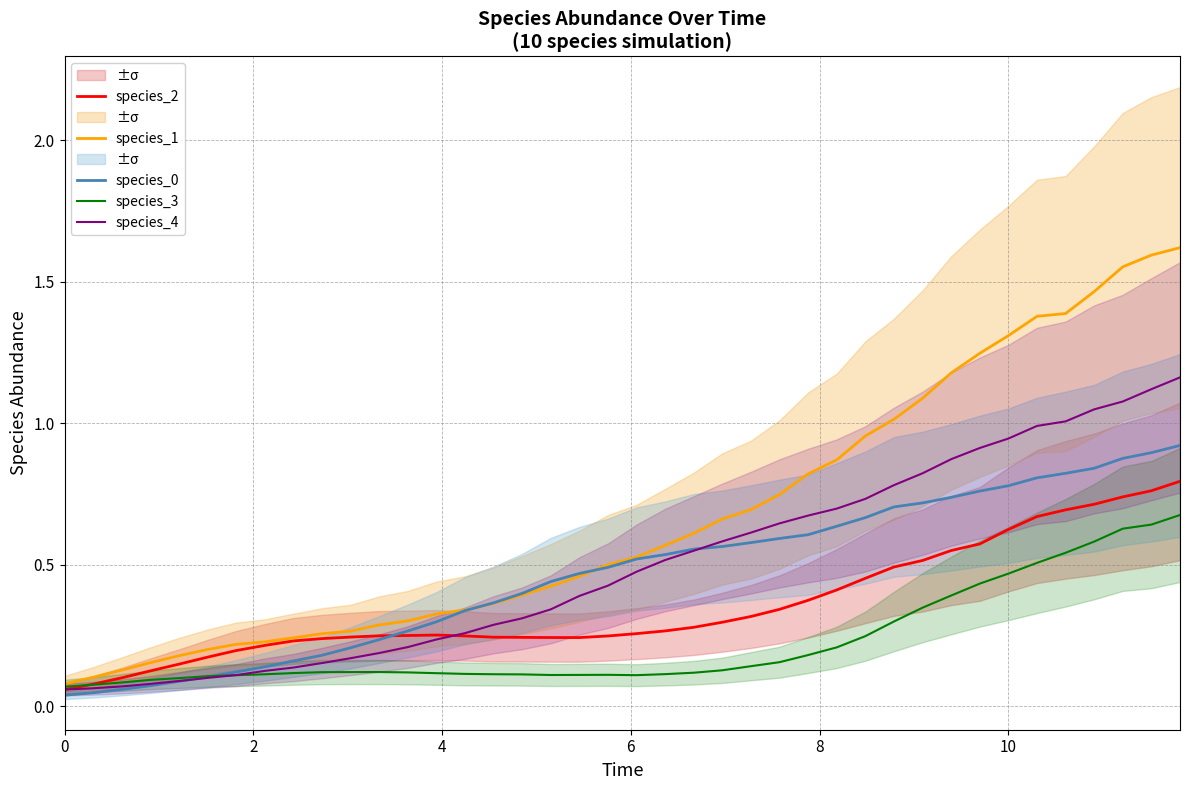

How many distinct data groups are displayed?

5